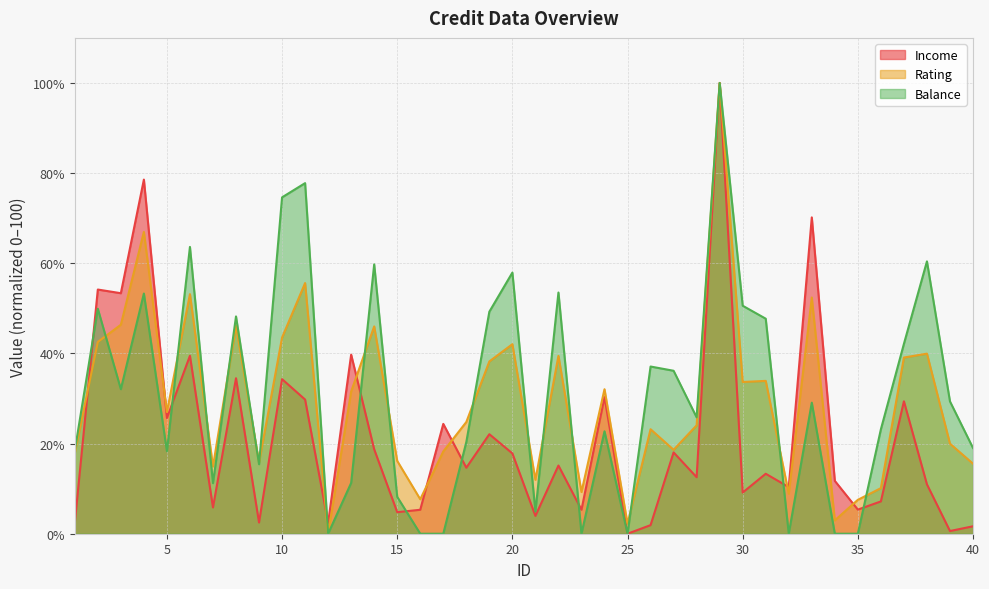

Reading left to right, what are all the values shown in this chart?

Income: 1=2.4	2=54.2	3=53.4	4=78.6	5=25.7	6=39.5	7=5.8	8=34.5	9=2.5	10=34.3	11=29.8	12=2.4	13=39.7	14=18.7	15=4.8	16=5.3	17=24.4	18=14.6	19=22.1	20=17.8	21=4.0	22=15.1	23=5.3	24=30.3	25=0.0	26=1.9	27=18.0	28=12.5	29=100.0	30=9.1	31=13.3	32=10.3	33=70.2	34=11.7	35=5.3	36=7.2	37=29.4	38=11.0	39=0.6	40=1.7
Rating: 1=17.9	2=42.5	3=46.4	4=67.0	5=27.0	6=53.1	7=14.9	8=46.1	9=15.8	10=43.5	11=55.6	12=0.0	13=31.6	14=46.0	15=16.2	16=7.6	17=18.2	18=24.8	19=38.2	20=42.0	21=12.0	22=39.5	23=9.2	24=32.1	25=2.2	26=23.2	27=18.6	28=24.0	29=100.0	30=33.7	31=33.9	32=8.9	33=52.4	34=3.0	35=7.5	36=10.1	37=39.1	38=40.0	39=20.0	40=15.5
Balance: 1=18.4	2=49.9	3=32.1	4=53.3	5=18.3	6=63.6	7=11.2	8=48.2	9=15.4	10=74.6	11=77.8	12=0.0	13=11.3	14=59.8	15=8.2	16=0.0	17=0.0	18=20.3	19=49.3	20=57.9	21=4.9	22=53.5	23=0.0	24=22.7	25=0.0	26=37.1	27=36.2	28=25.8	29=100.0	30=50.6	31=47.7	32=0.0	33=29.1	34=0.0	35=0.0	36=23.2	37=42.1	38=60.4	39=29.4	40=19.0